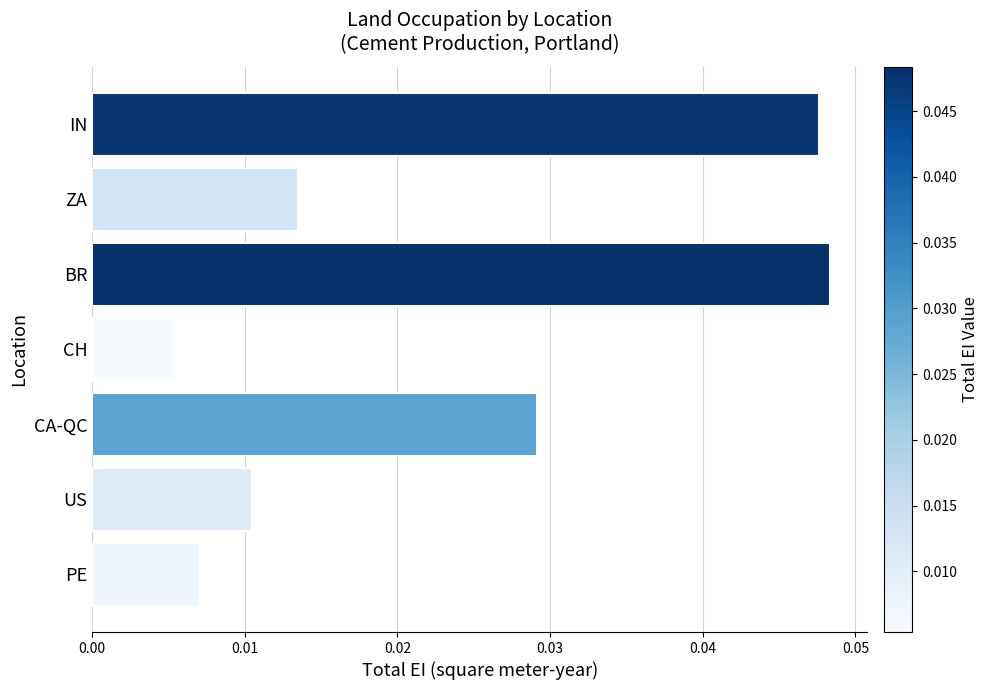

Which has a higher value, PE or BR?

BR